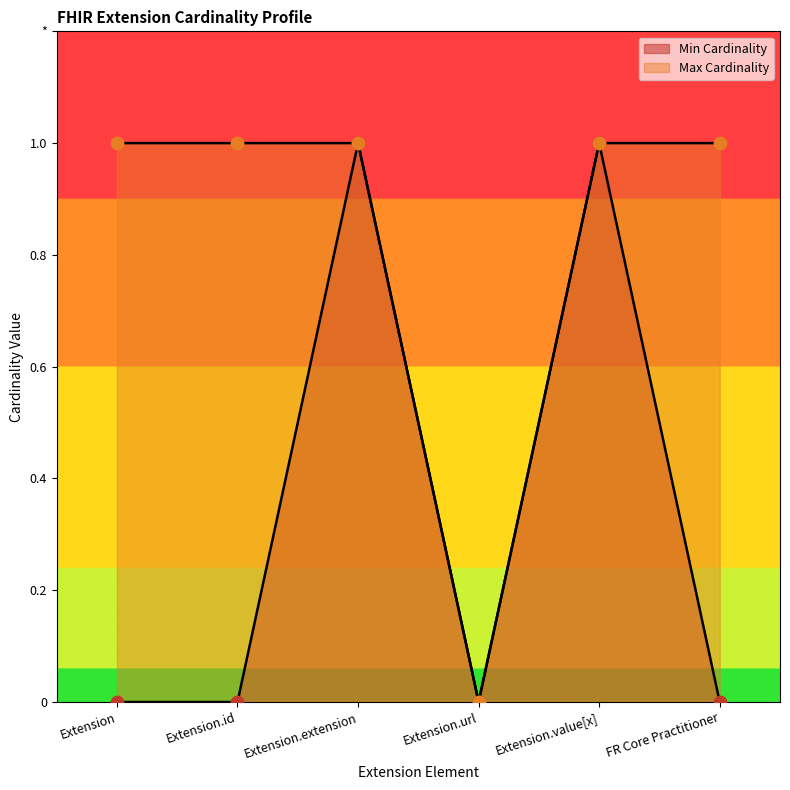

Which series has the largest total across all categories?

Max Cardinality